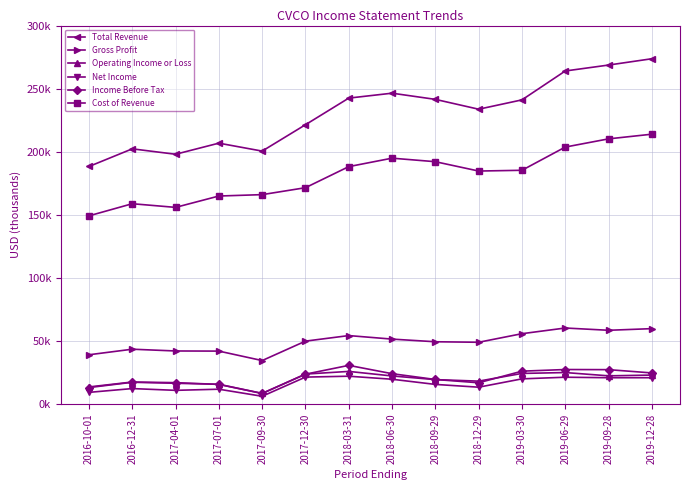

What position from the left is 2017-09-30?

5